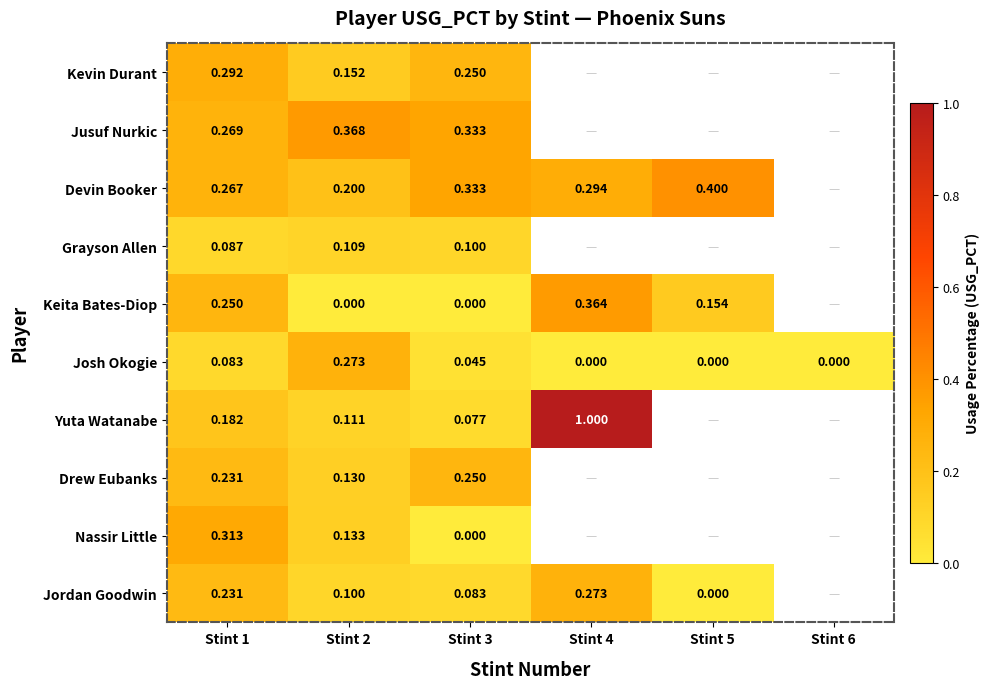

List the labels in order of Yuta Watanabe value, smallest first.

Stint 3, Stint 2, Stint 1, Stint 4, Stint 5, Stint 6